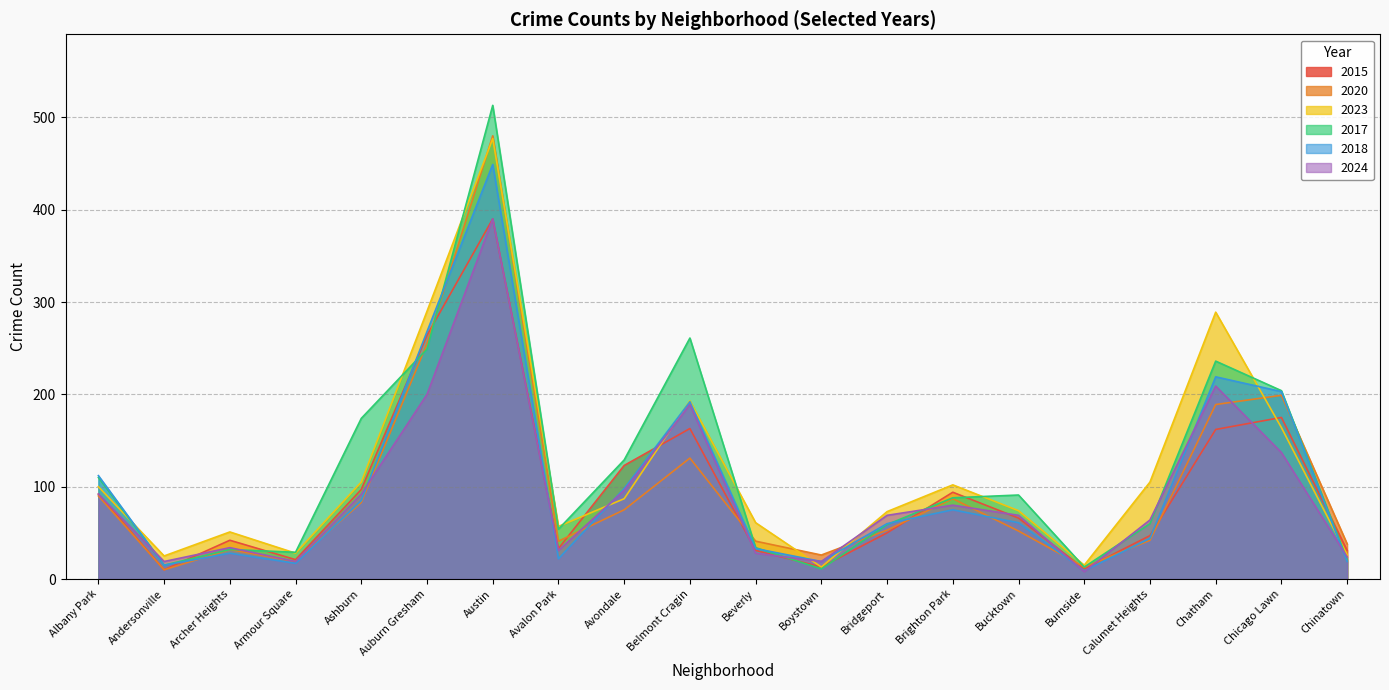

Between which two adjacent categories do 2015 and 2020 first intersect?

Auburn Gresham and Austin